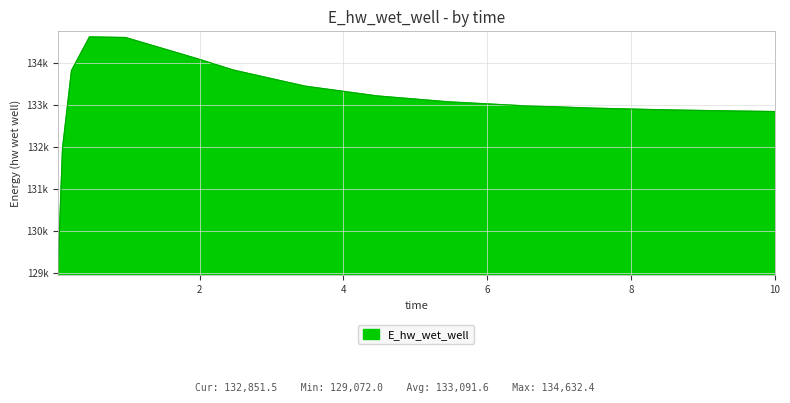

Which category has the highest value across all series?

0.46875